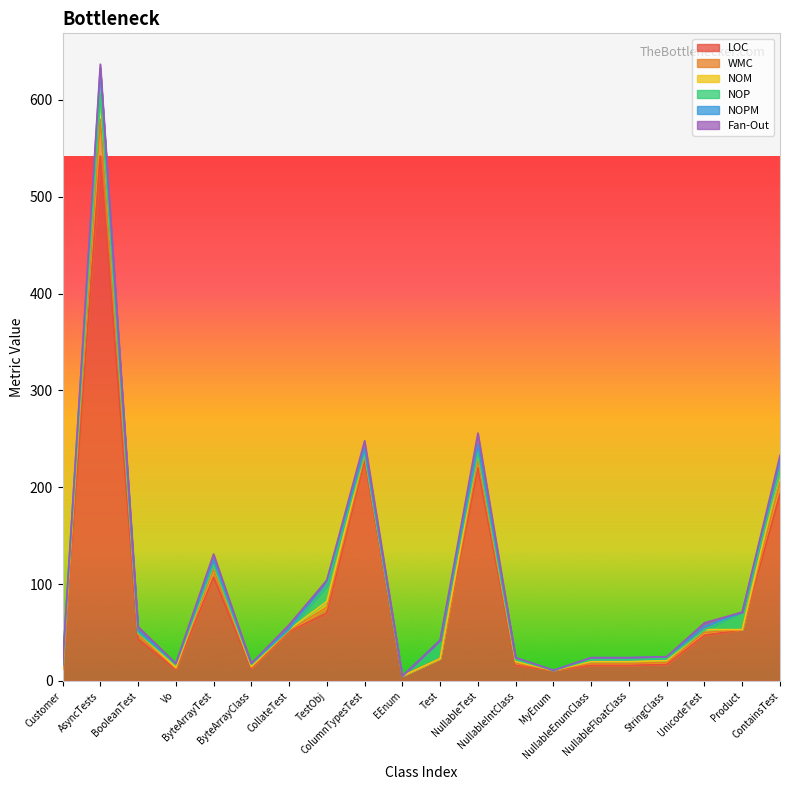

What is the maximum value shown in the chart?

542